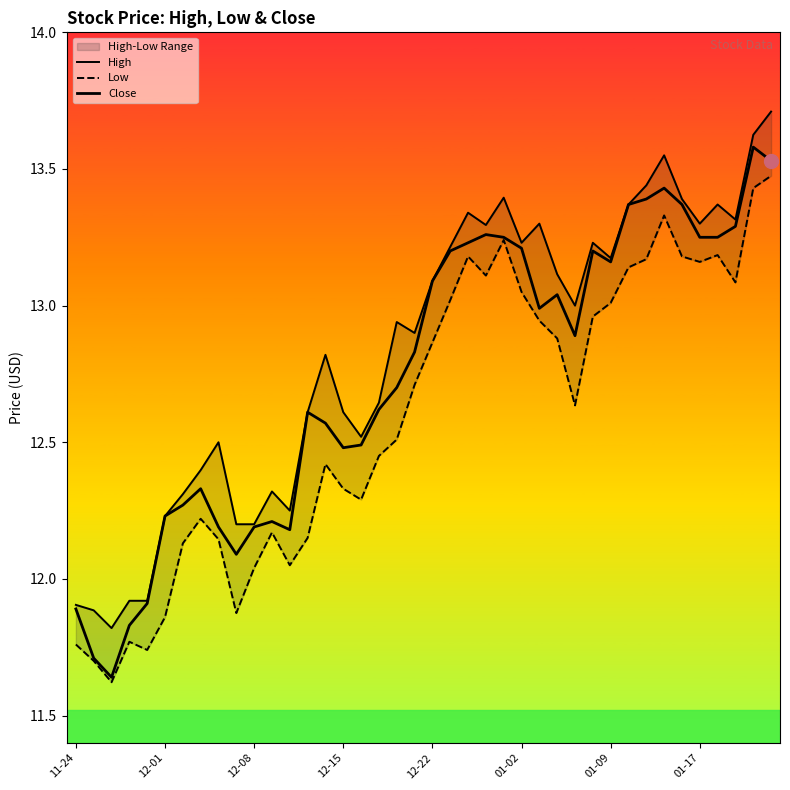

Is this an area chart (filled region under the line)?

No